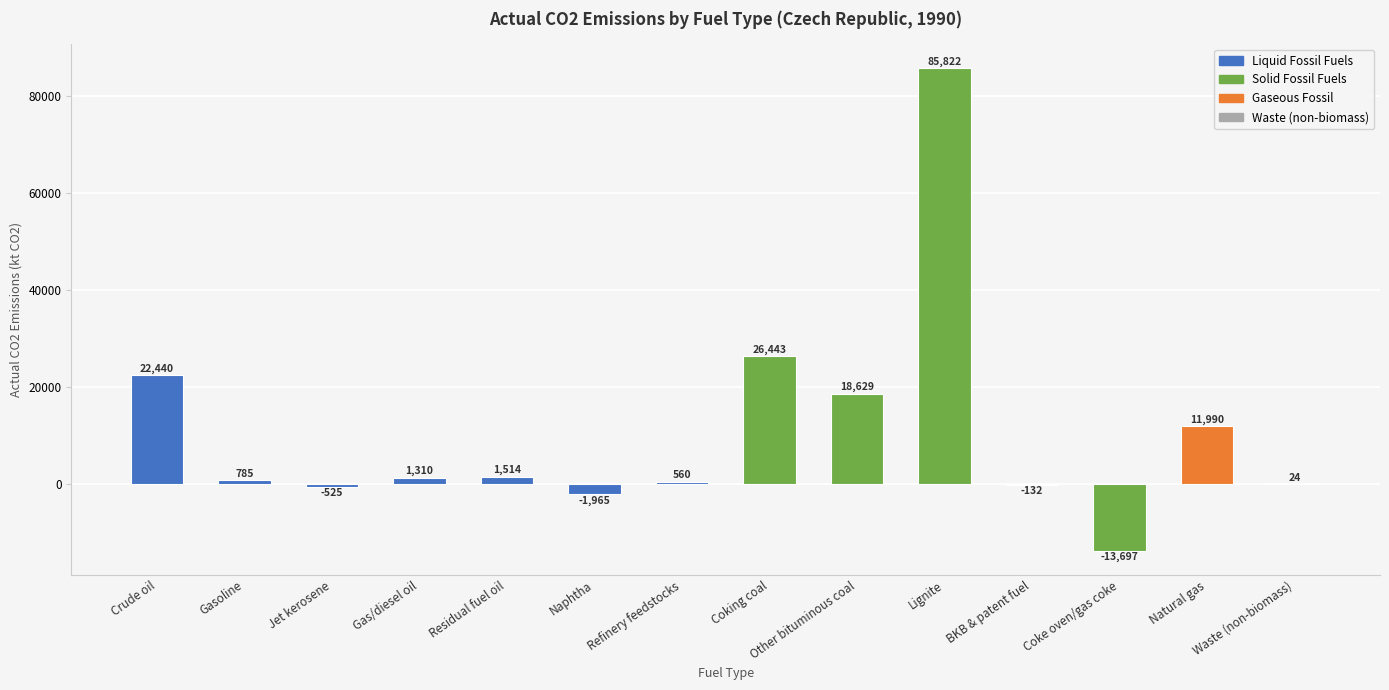

Read the value at Natural gas.

11990.1